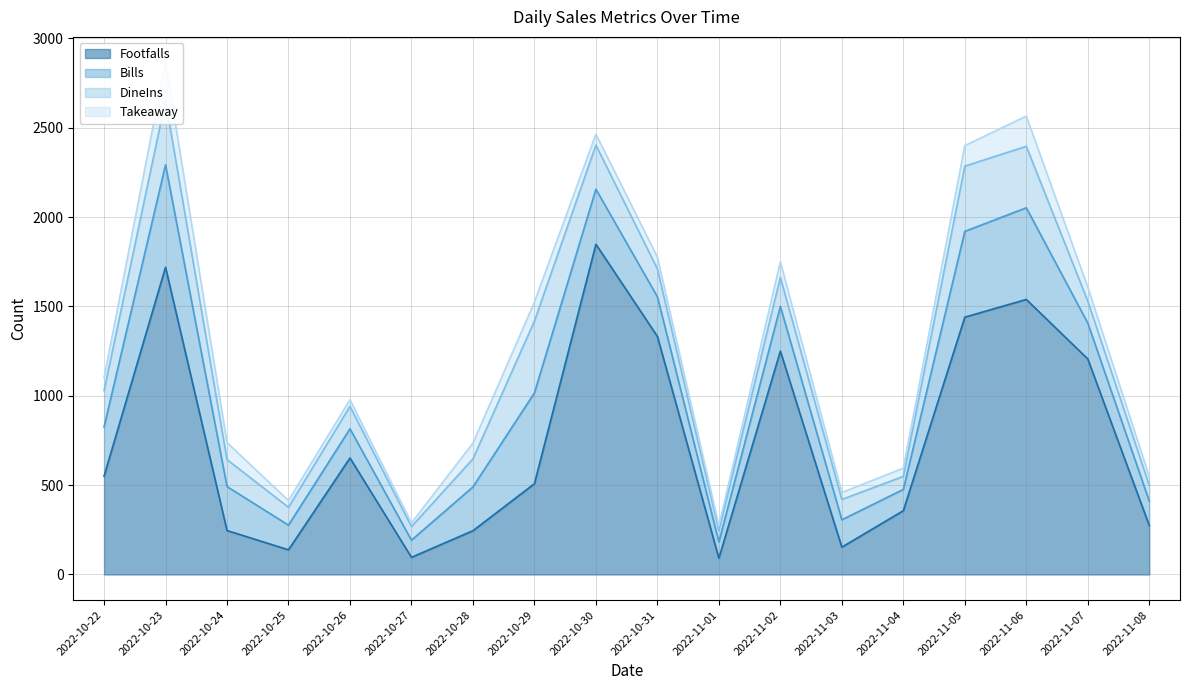

Reading left to right, extract all data points from this chart.

Footfalls: 2022-10-22=550	2022-10-23=1719	2022-10-24=246	2022-10-25=138	2022-10-26=652	2022-10-27=96	2022-10-28=245	2022-10-29=508	2022-10-30=1848	2022-10-31=1332	2022-11-01=91	2022-11-02=1250	2022-11-03=153	2022-11-04=357	2022-11-05=1440	2022-11-06=1539	2022-11-07=1206	2022-11-08=274
Bills: 2022-10-22=275	2022-10-23=573	2022-10-24=246	2022-10-25=138	2022-10-26=163	2022-10-27=96	2022-10-28=245	2022-10-29=508	2022-10-30=308	2022-10-31=222	2022-11-01=91	2022-11-02=250	2022-11-03=153	2022-11-04=119	2022-11-05=480	2022-11-06=513	2022-11-07=201	2022-11-08=137
DineIns: 2022-10-22=204	2022-10-23=361	2022-10-24=151	2022-10-25=100	2022-10-26=126	2022-10-27=76	2022-10-28=157	2022-10-29=402	2022-10-30=247	2022-10-31=156	2022-11-01=64	2022-11-02=163	2022-11-03=114	2022-11-04=73	2022-11-05=365	2022-11-06=344	2022-11-07=123	2022-11-08=88
Takeaway: 2022-10-22=71	2022-10-23=212	2022-10-24=95	2022-10-25=38	2022-10-26=37	2022-10-27=20	2022-10-28=88	2022-10-29=106	2022-10-30=61	2022-10-31=66	2022-11-01=27	2022-11-02=87	2022-11-03=39	2022-11-04=46	2022-11-05=115	2022-11-06=169	2022-11-07=78	2022-11-08=49